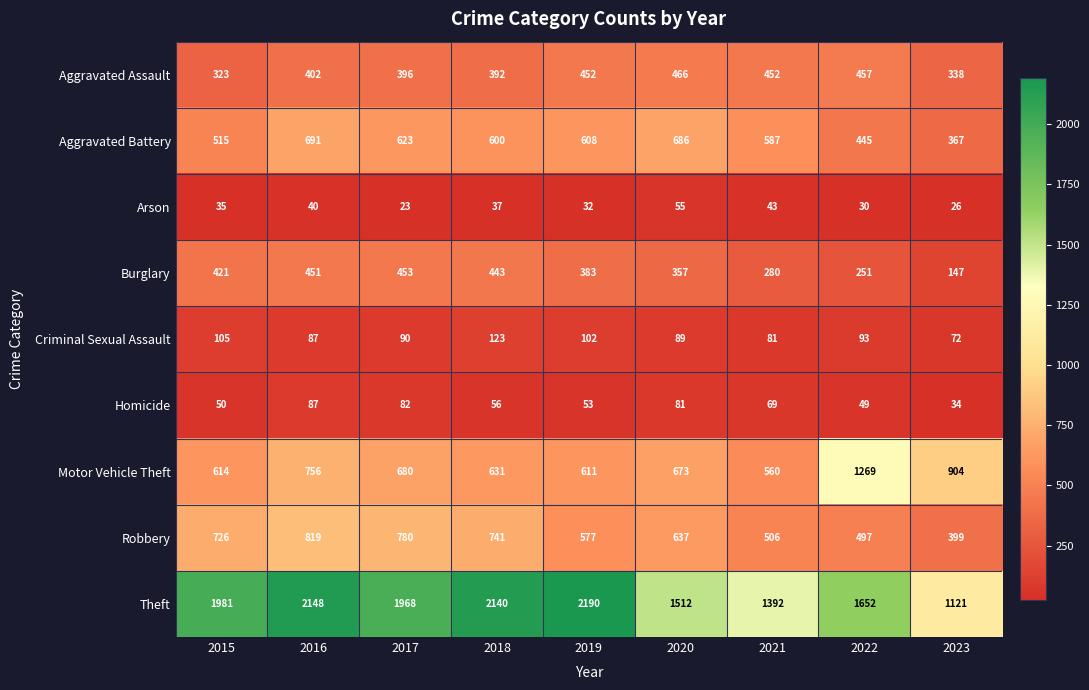

At 2022, list the series in order from smallest to largest.

Arson, Homicide, Criminal Sexual Assault, Burglary, Aggravated Battery, Aggravated Assault, Robbery, Motor Vehicle Theft, Theft